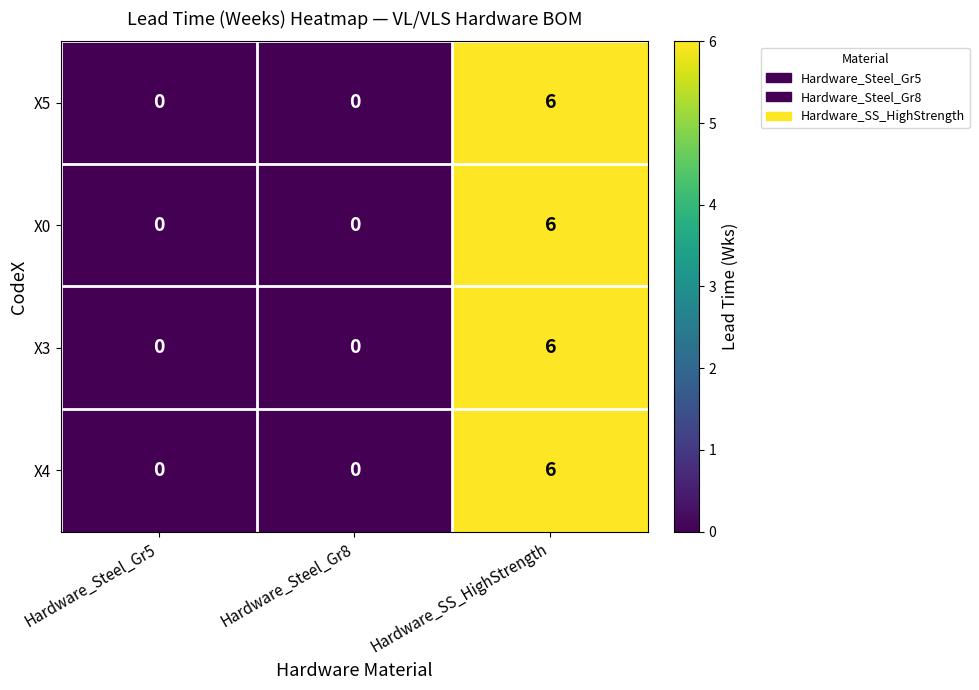

What is the maximum value for X5?

6